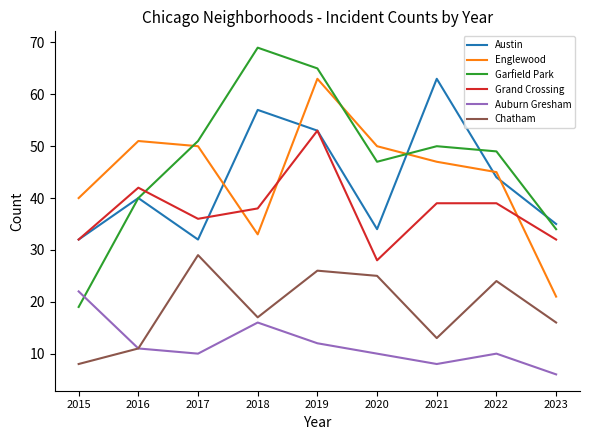

True or false: Austin and Chatham intersect in this chart.

False